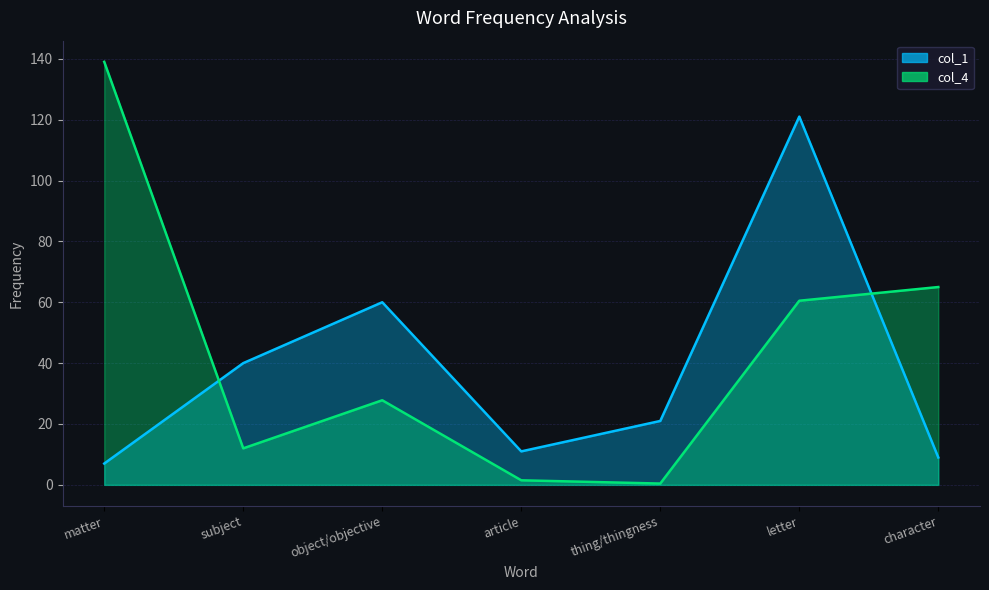

What is the average value of the col_1 series?

38.4